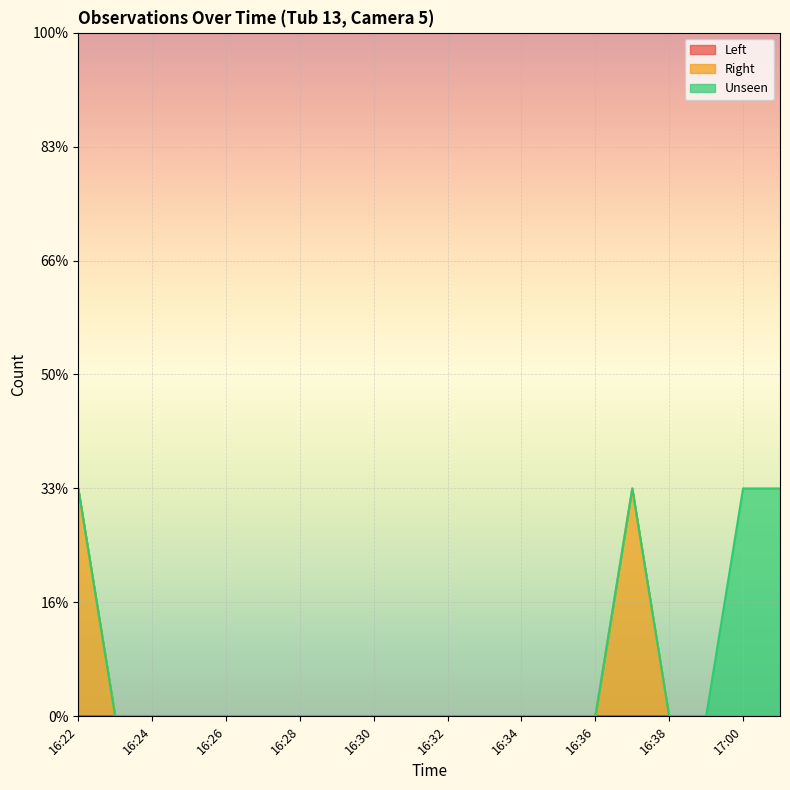

Which series has the largest range (max minus min)?

Right